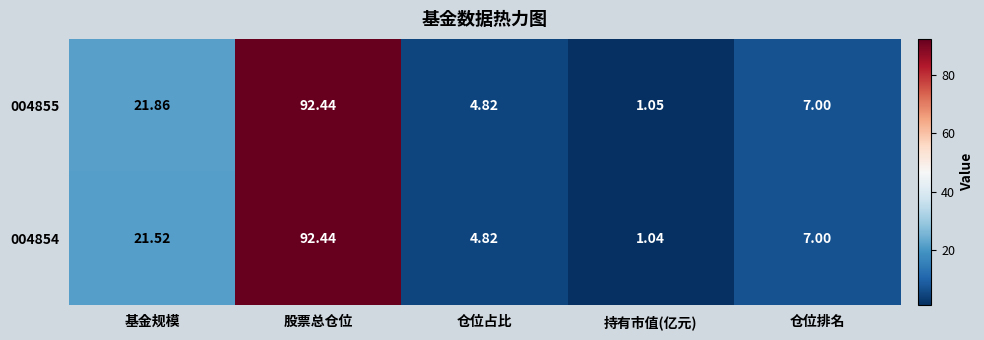

Rank the categories by 004854 value from highest to lowest.

股票总仓位, 基金规模, 仓位排名, 仓位占比, 持有市值(亿元)